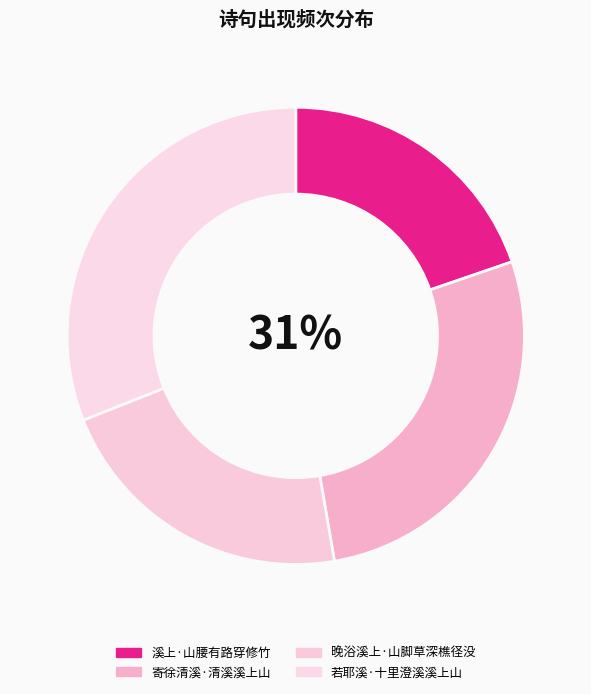

What is the largest slice in the pie chart?

若耶溪·十里澄溪溪上山